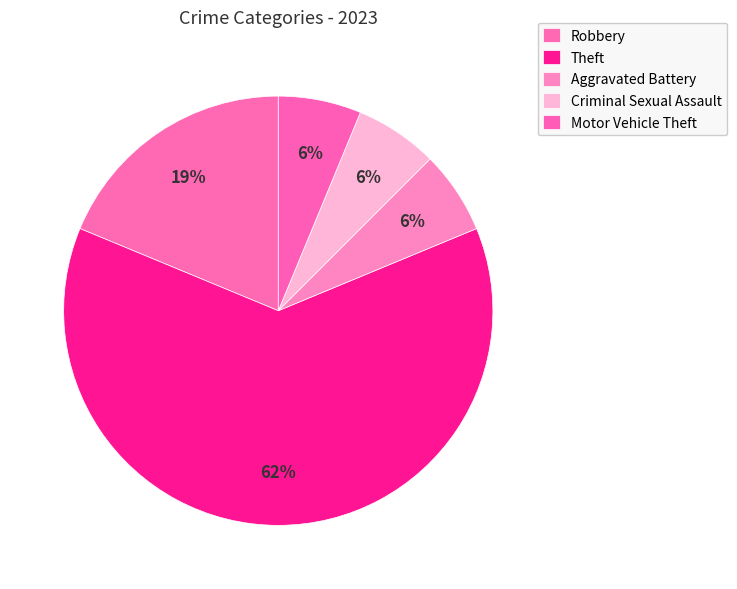

Does any single category account for the majority?

Yes